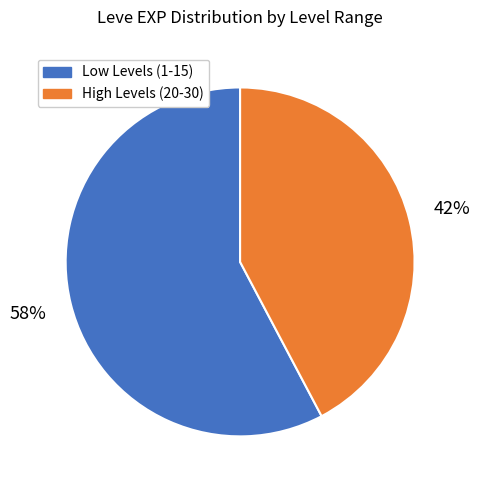

To the nearest percent, what is the average slice percentage?

50%